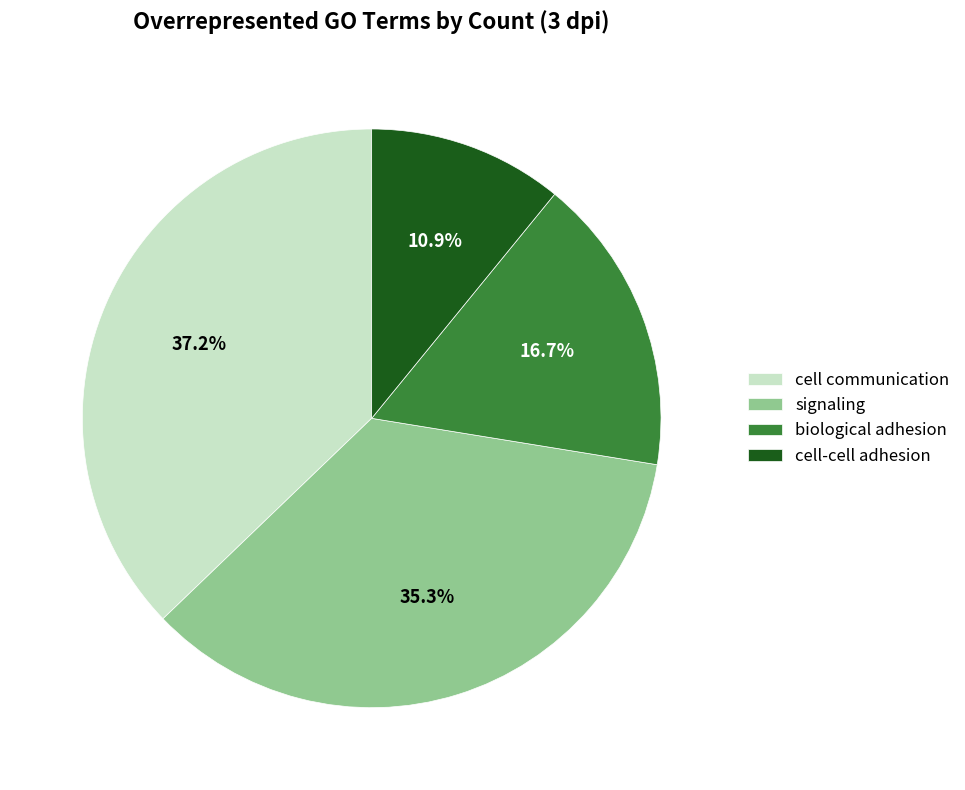

Does cell-cell adhesion account for over 50% of the chart?

No